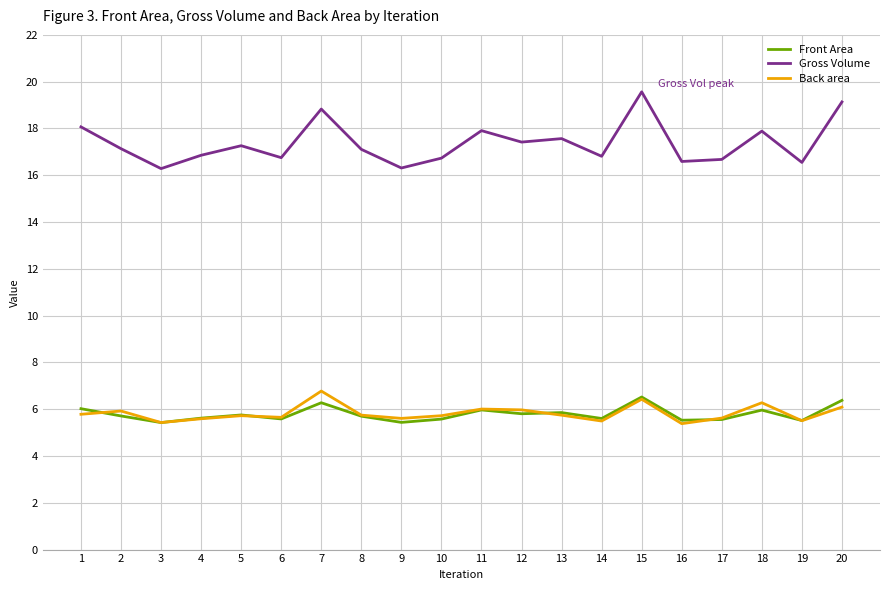

How many lines are shown in the chart?

3